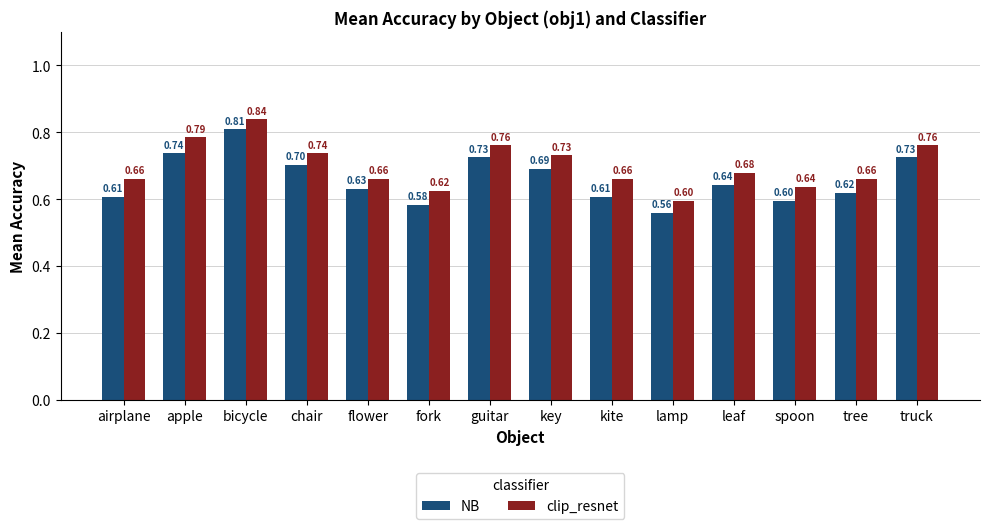

Which category has the highest value in the clip_resnet series?

bicycle